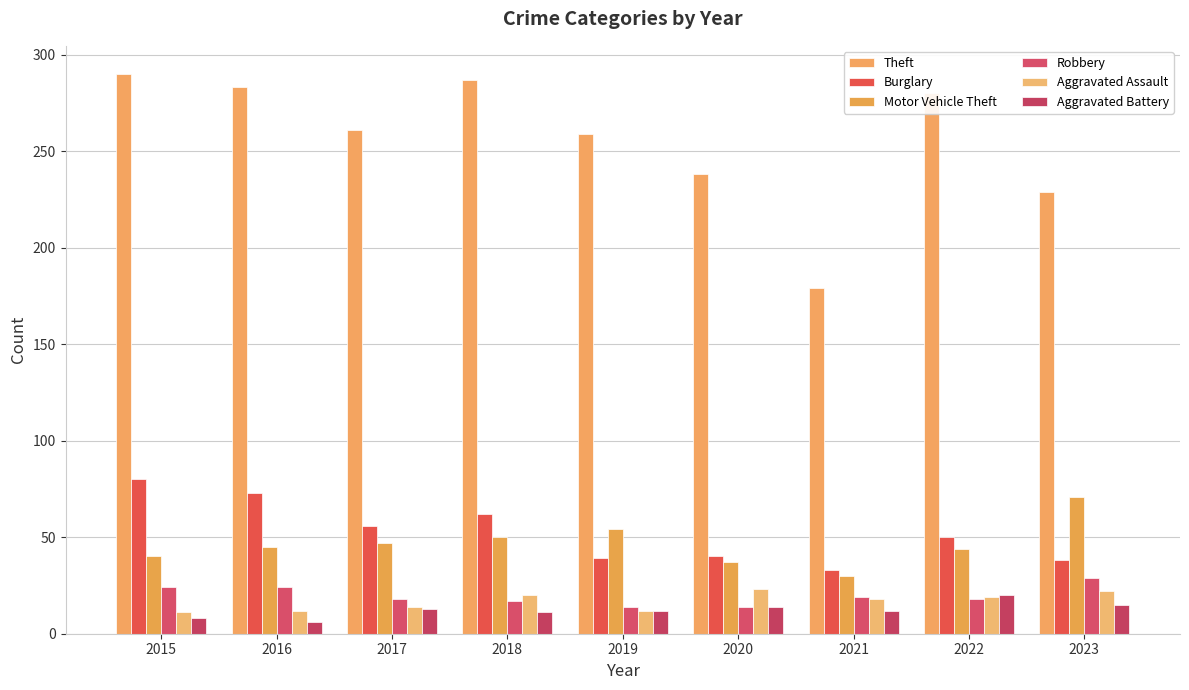

List the labels in order of Burglary value, largest first.

2015, 2016, 2018, 2017, 2022, 2020, 2019, 2023, 2021